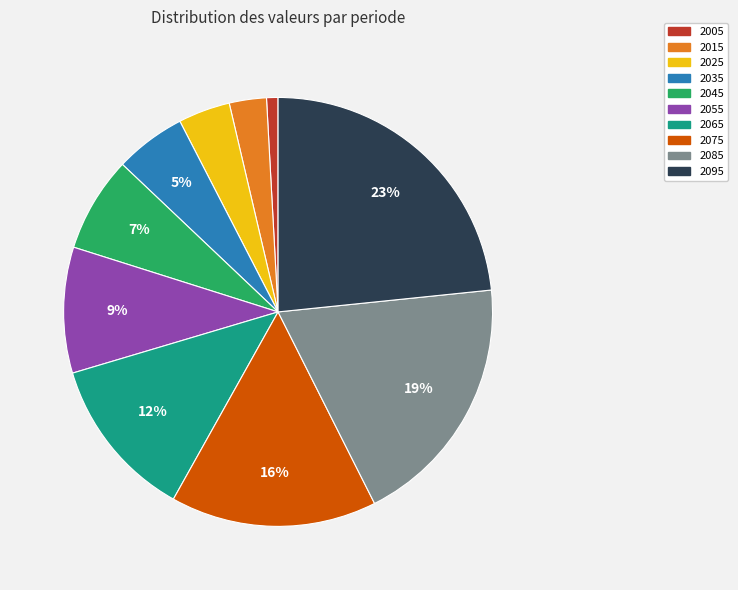

Is 2065 the majority of the pie?

No